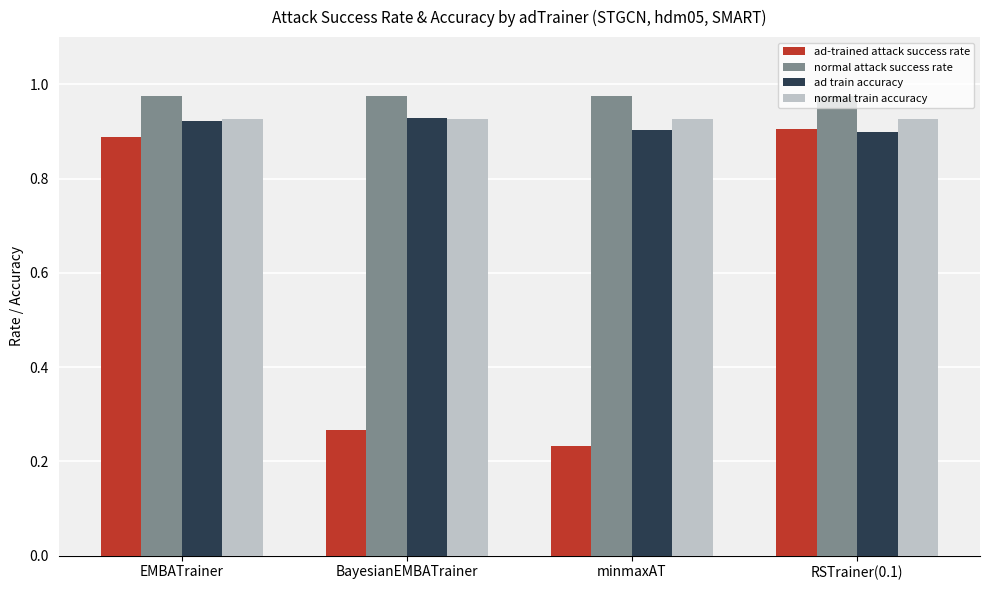

What is the difference between the maximum and minimum values in the ad-trained attack success rate series?

0.7